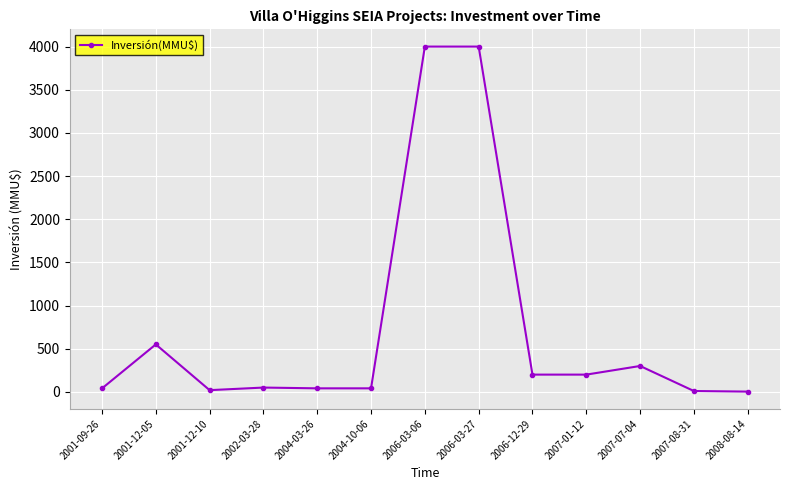

What is the change in value from 2006-12-29 to 2007-07-04?

+100.0